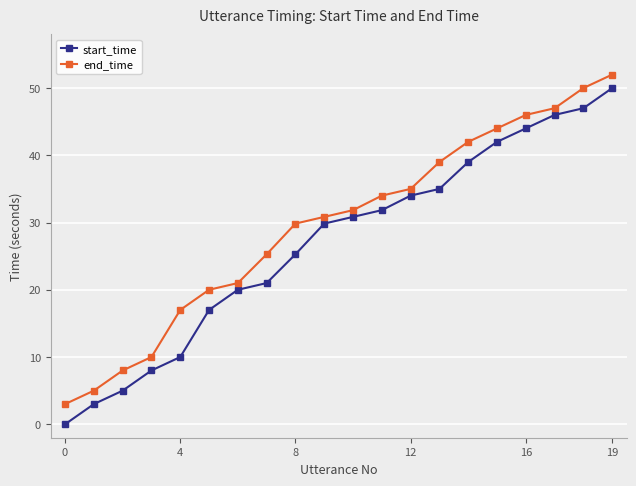

How many series are shown in this chart?

2